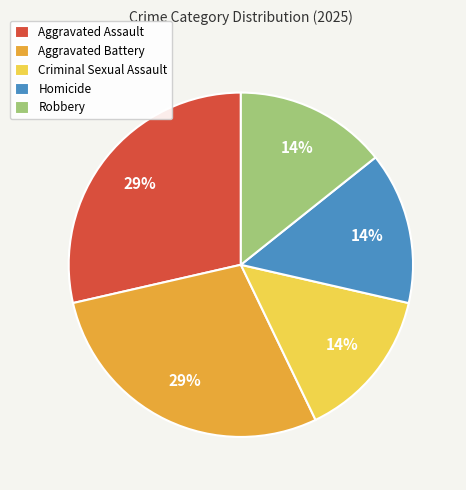

What is the ratio of the value at Robbery to the value at Aggravated Battery?

0.5